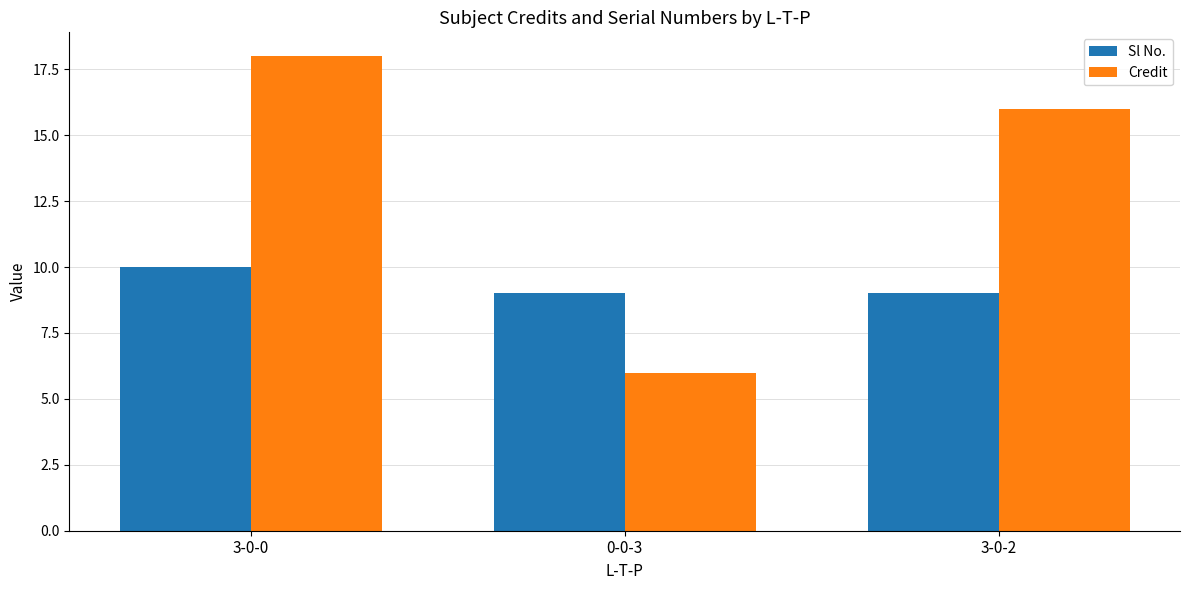

What are all the series names shown in the legend?

Sl No., Credit